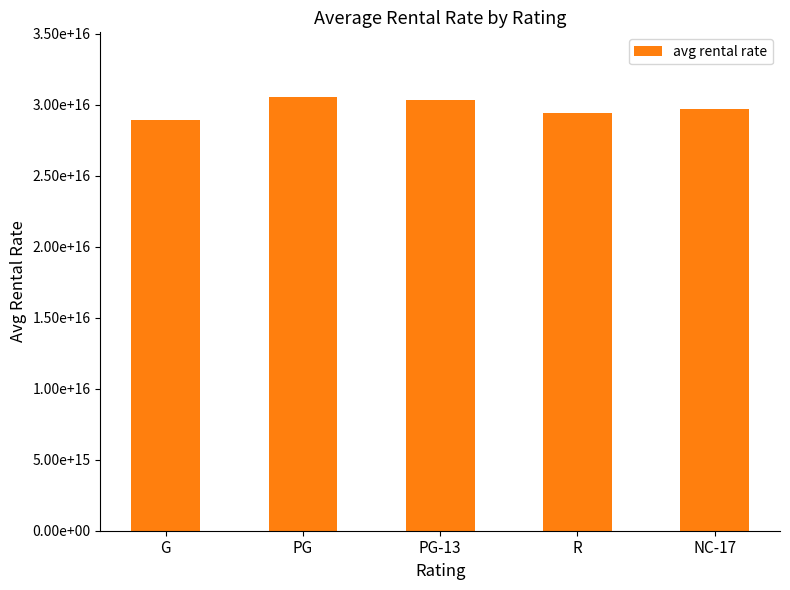

Does the chart contain any negative values?

No